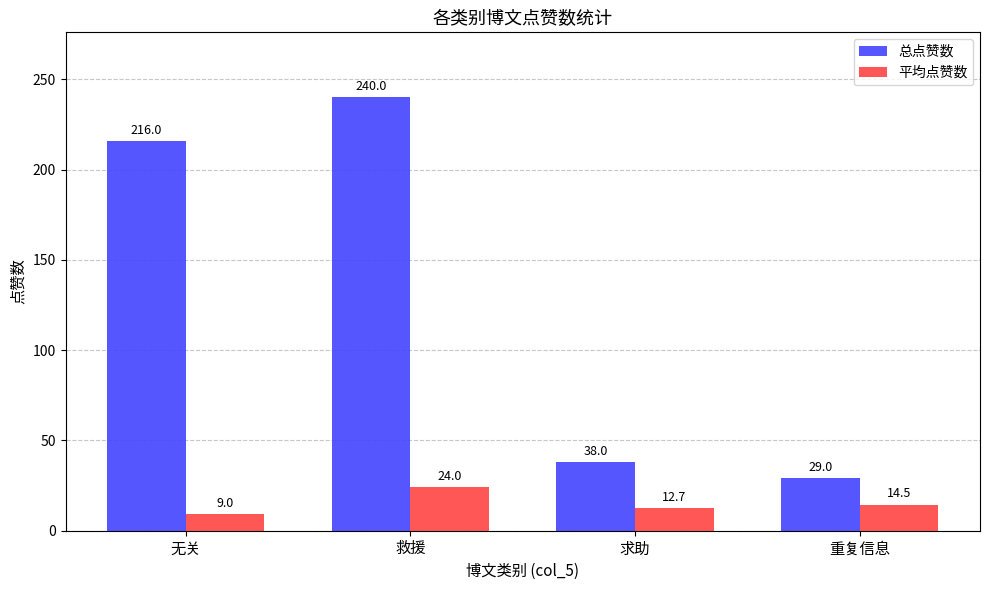

How many bars are there in total?

8